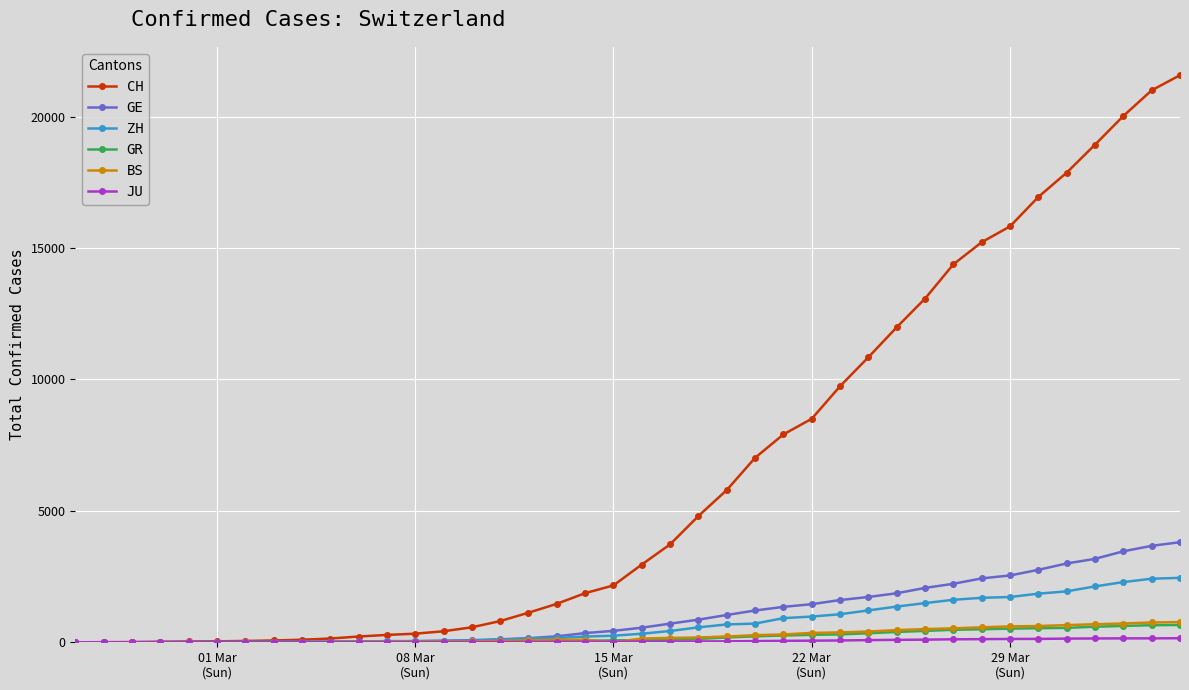

Which series has the largest range (max minus min)?

CH